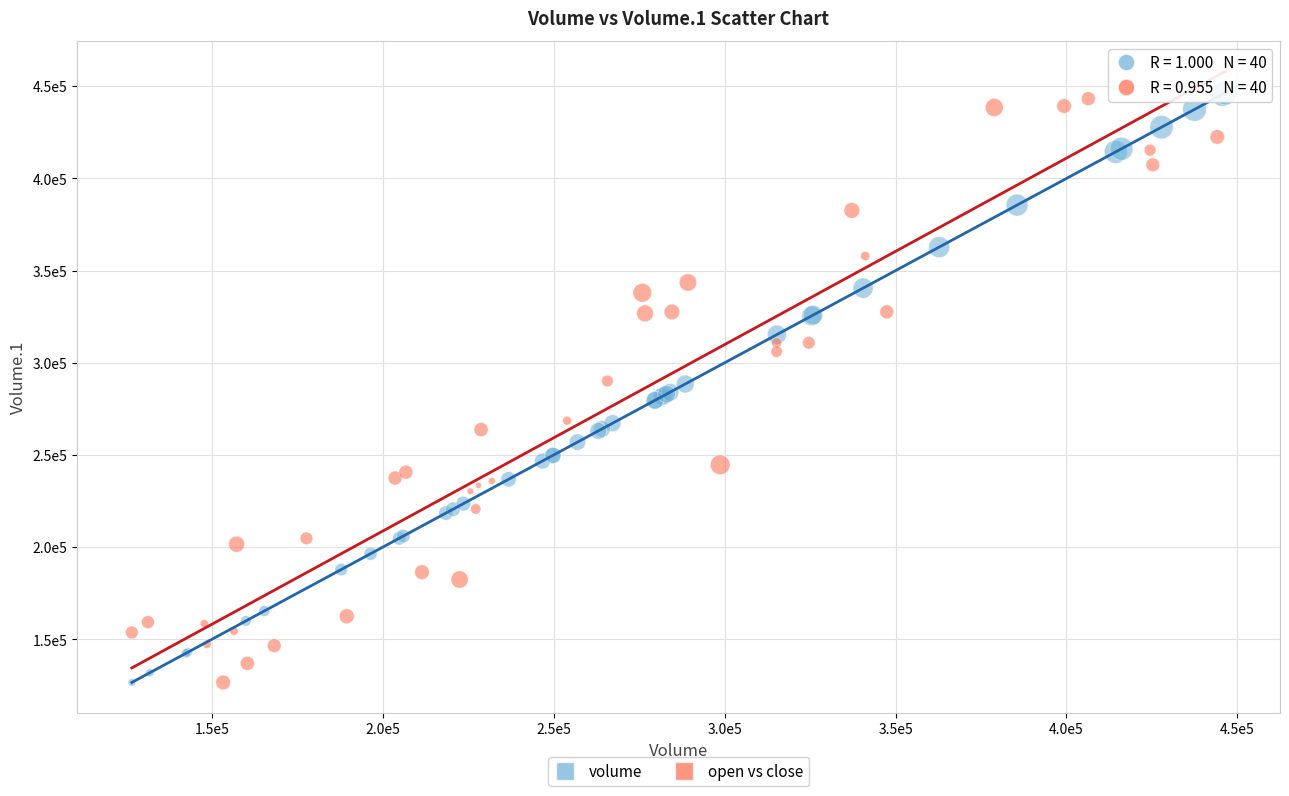

What are all the series names shown in the legend?

volume, open vs close